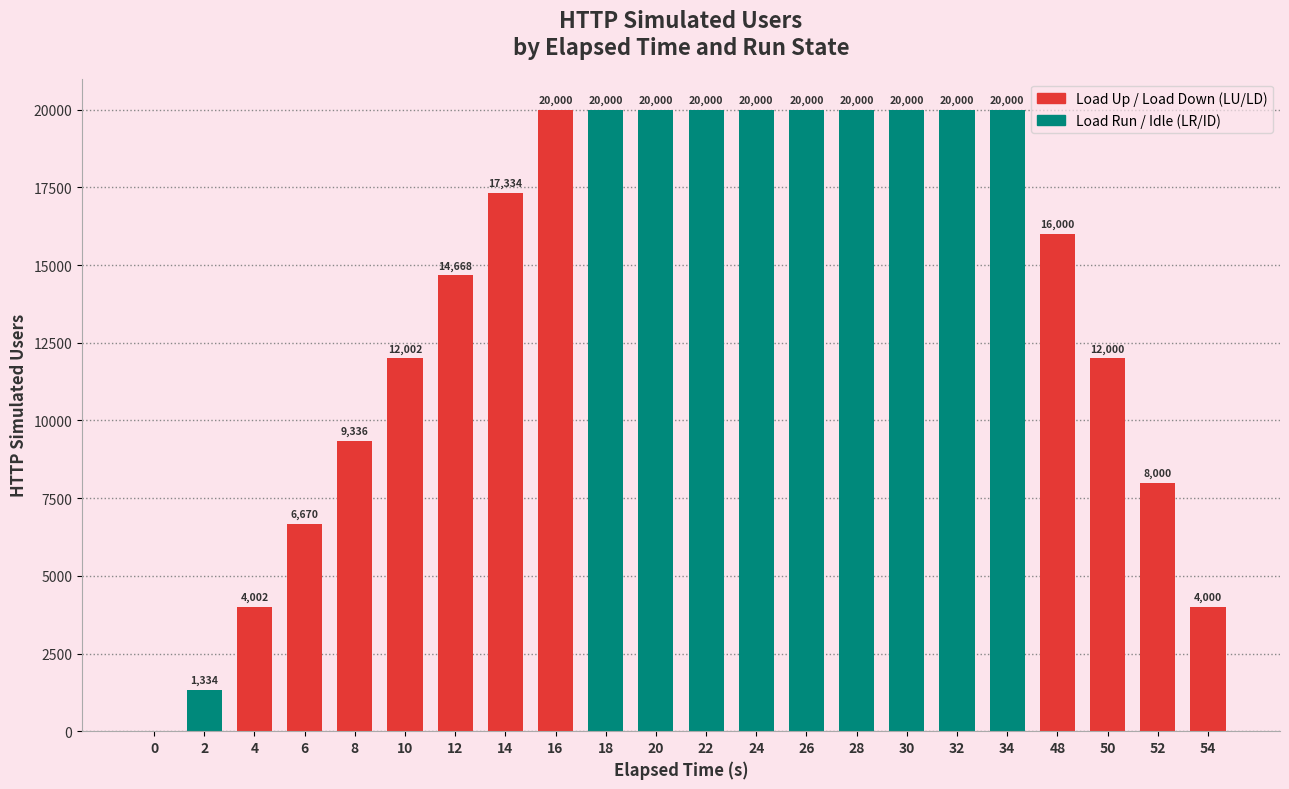

Rank the series by their maximum value, from highest to lowest.

Loading Up / Loading Down, Load Run / Idle